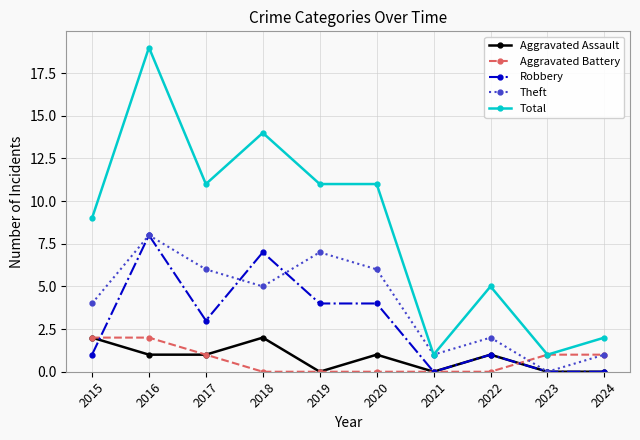

Which label corresponds to the largest value in the chart?

2016